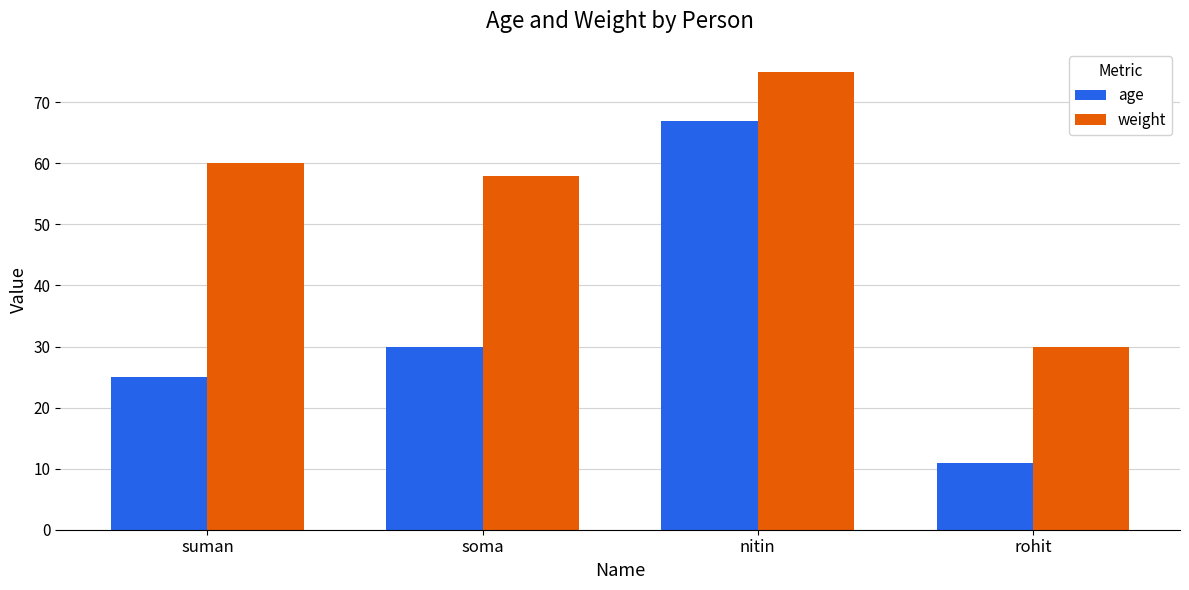

At which label does age reach its peak?

nitin